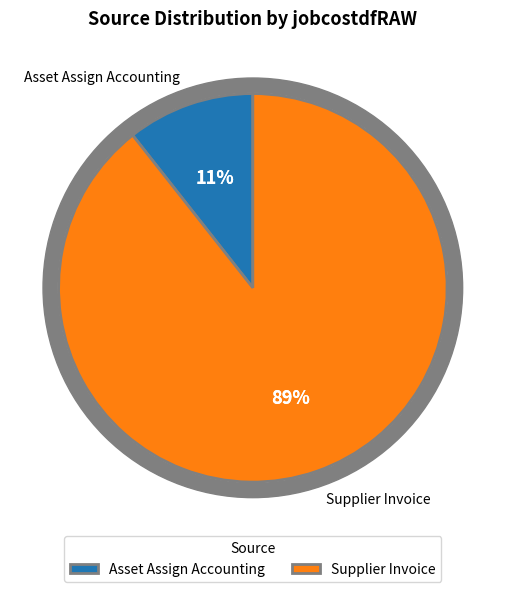

True or false: Asset Assign Accounting accounts for 1% of the total.

False